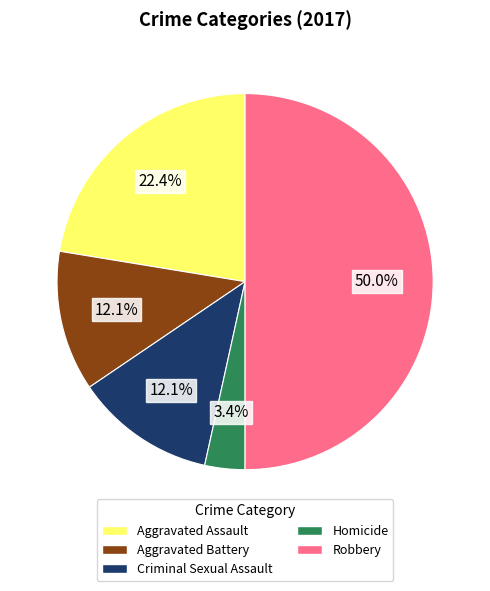

Does Aggravated Assault represent more than half of the total?

No